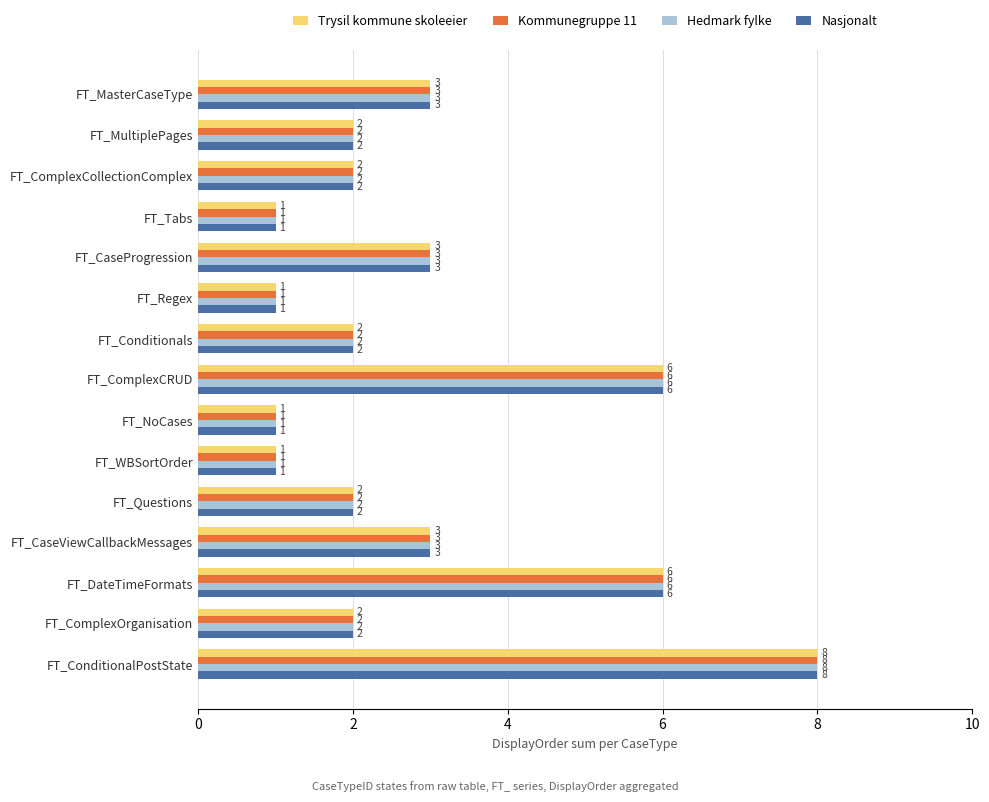

What is the greatest value displayed?

8